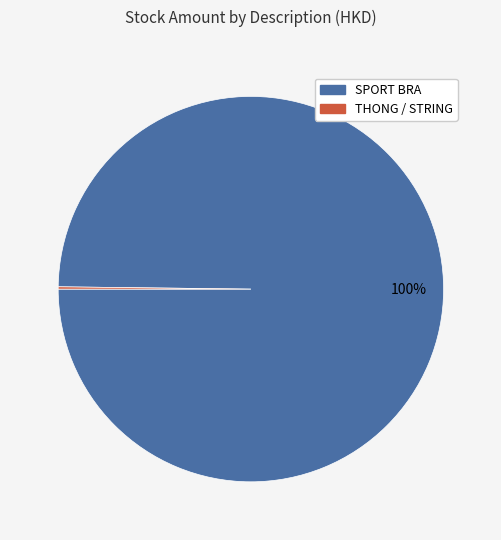

To the nearest percent, what is the average slice percentage?

50%